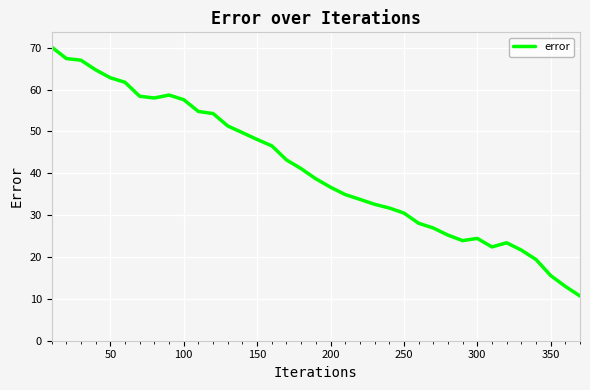

What is the difference between the maximum and minimum values?

59.5